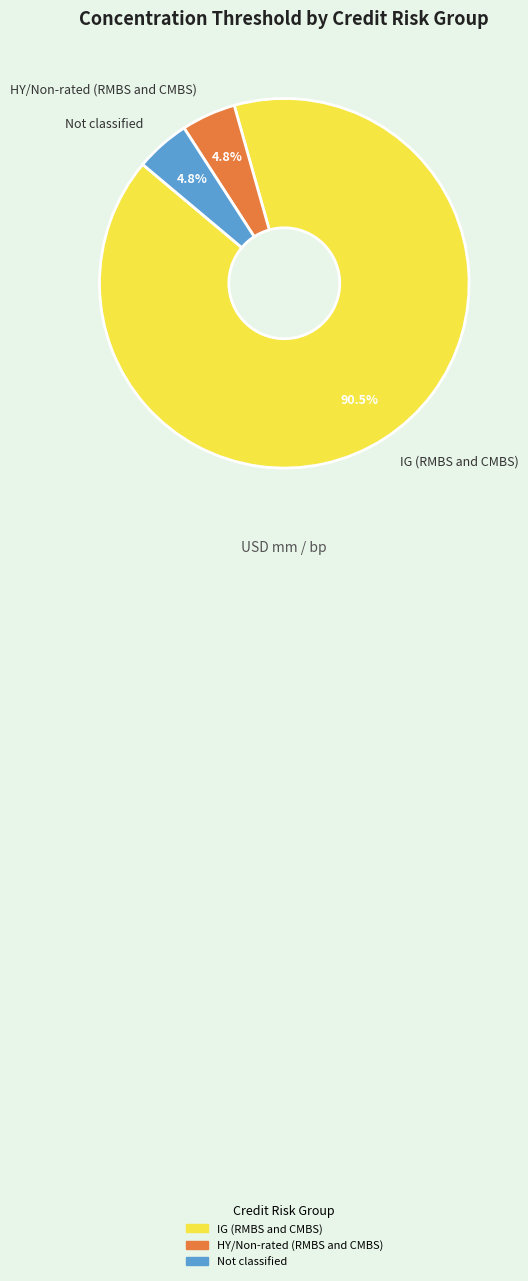

What is the majority slice?

IG (RMBS and CMBS)